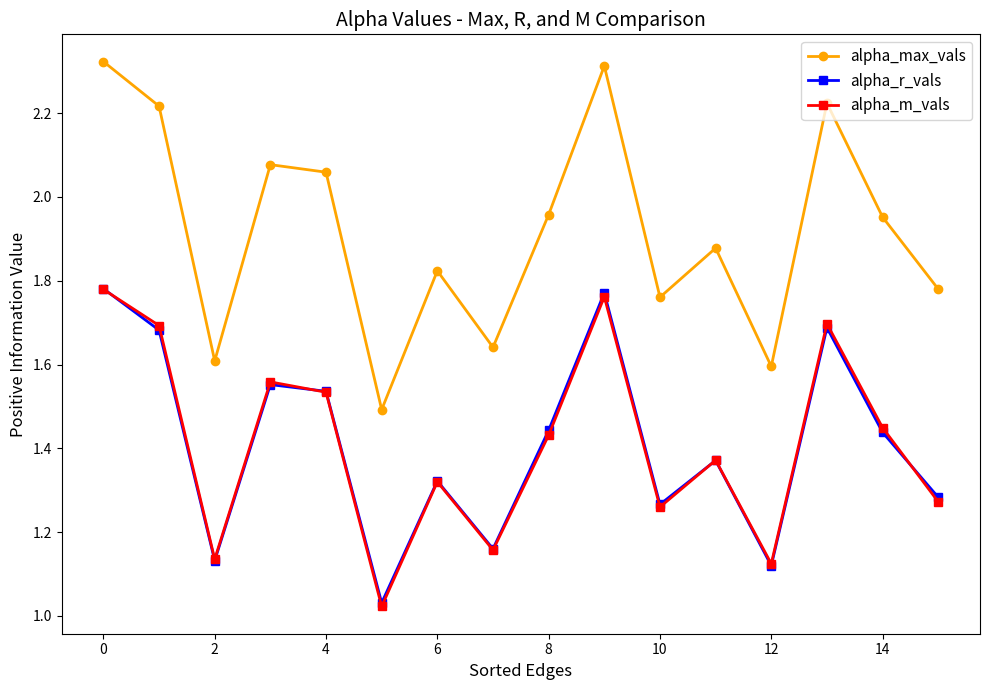

Which series has the largest range (max minus min)?

alpha_max_vals